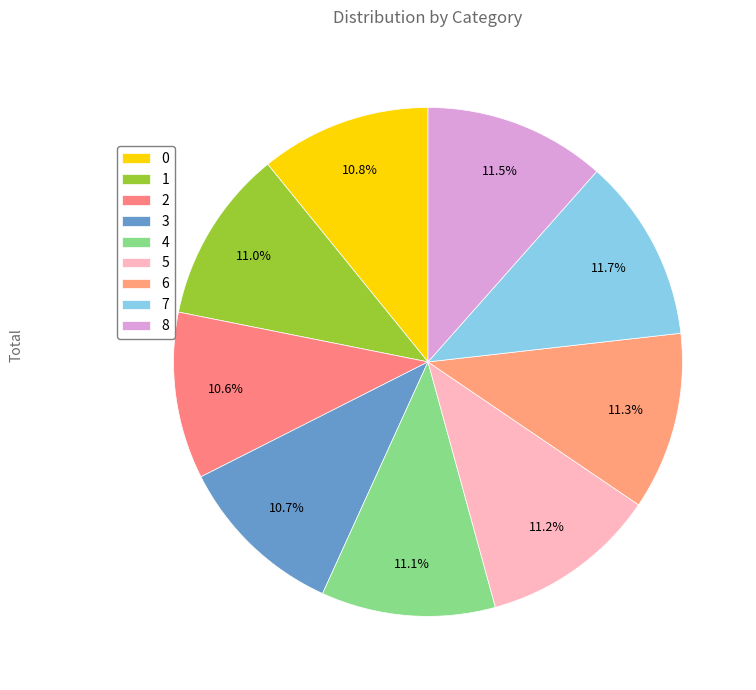

Count the number of slices in the pie.

9